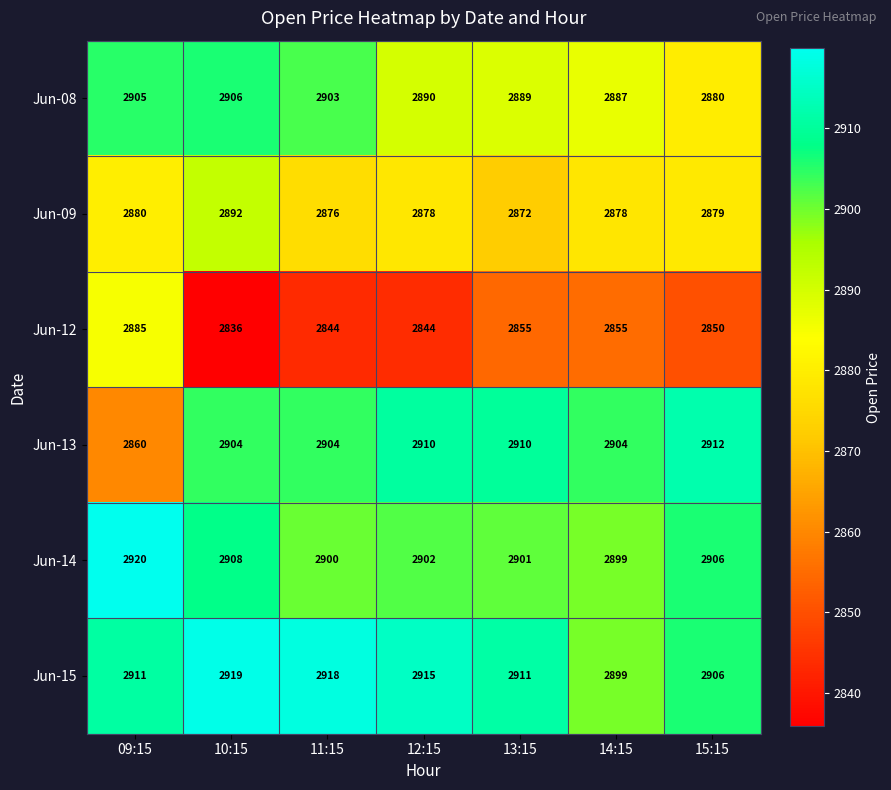

Count the number of data series in this chart.

6